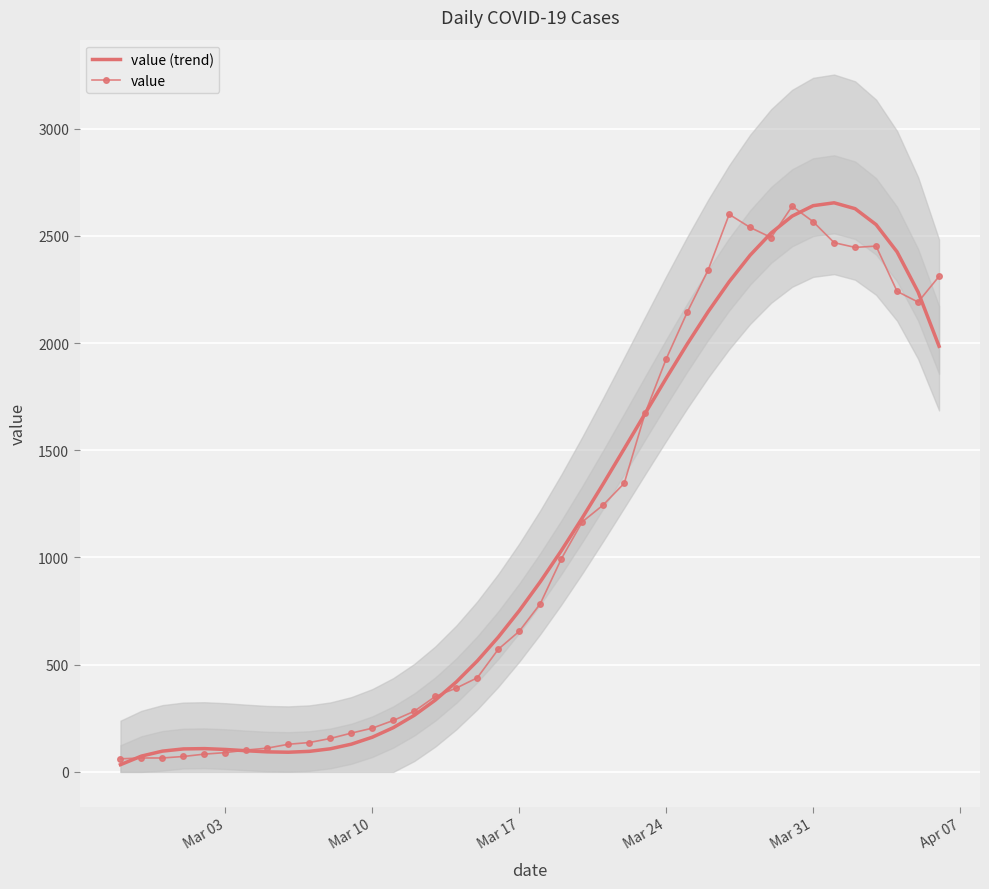

What is the difference between the highest and lowest values at Mar 10?

42.1